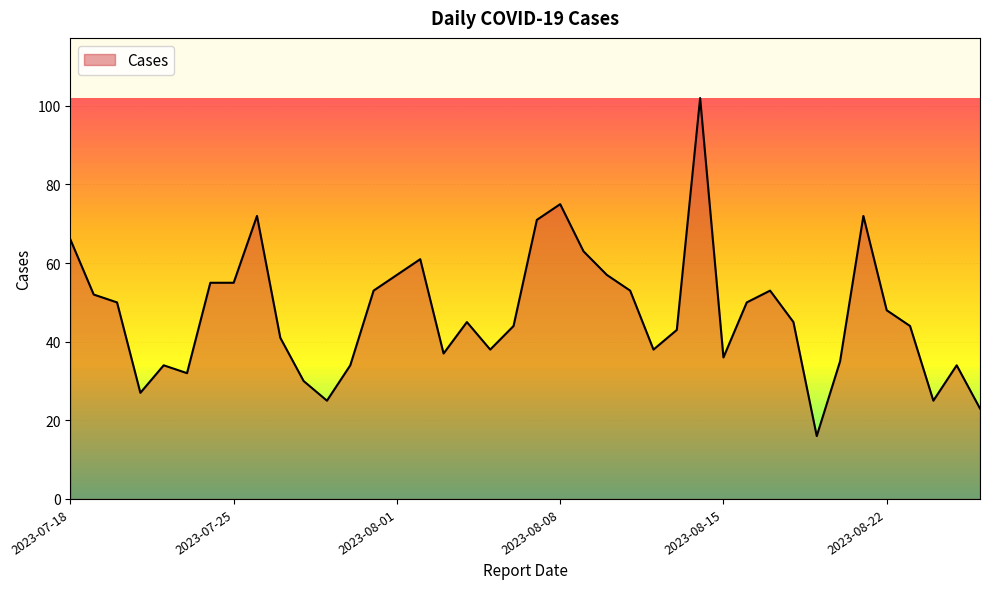

What is the greatest value displayed?

102